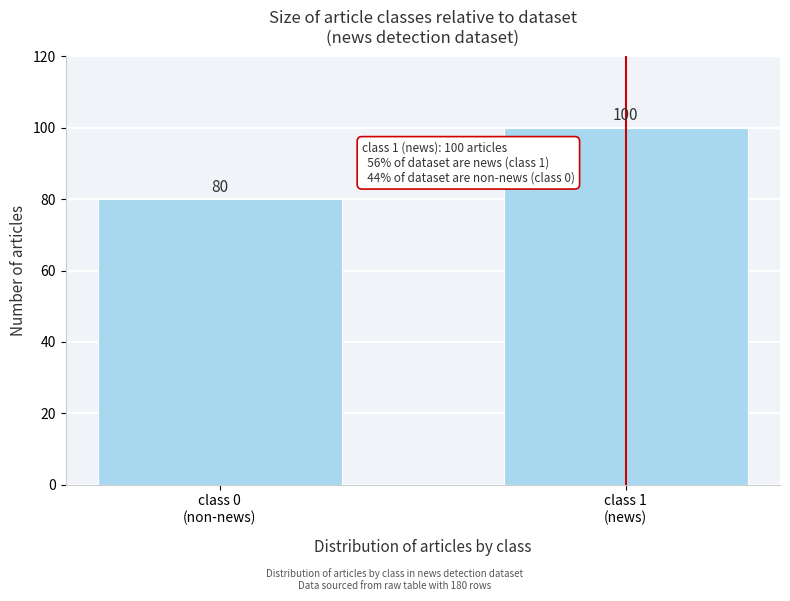

Reading left to right, list all the values displayed in this chart.

80	100